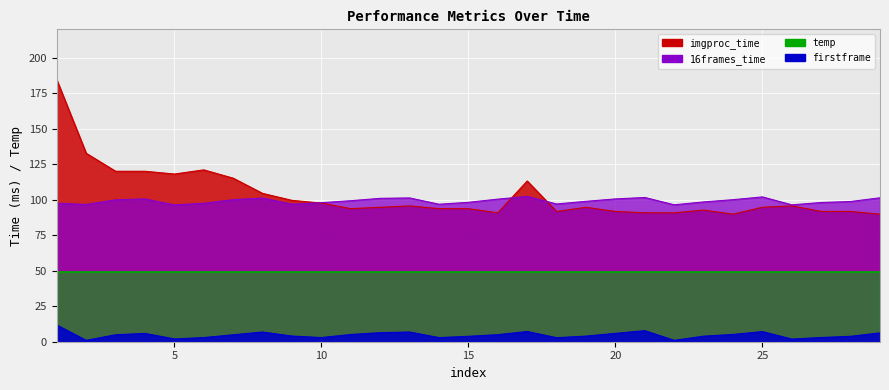

At which category does the chart reach its minimum across all series?

22